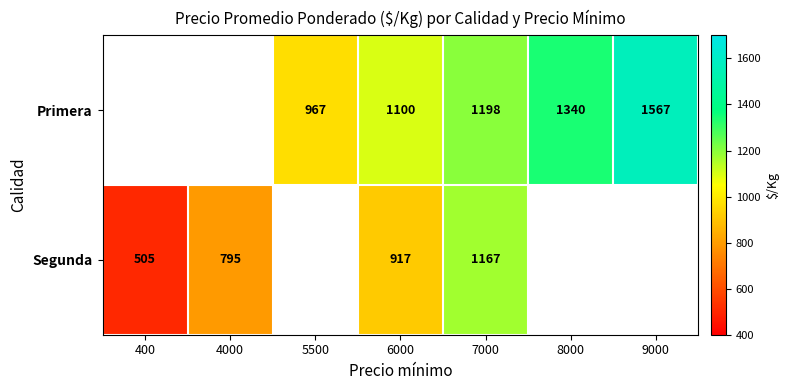

Is it true that Segunda equals 722 at 7000?

False